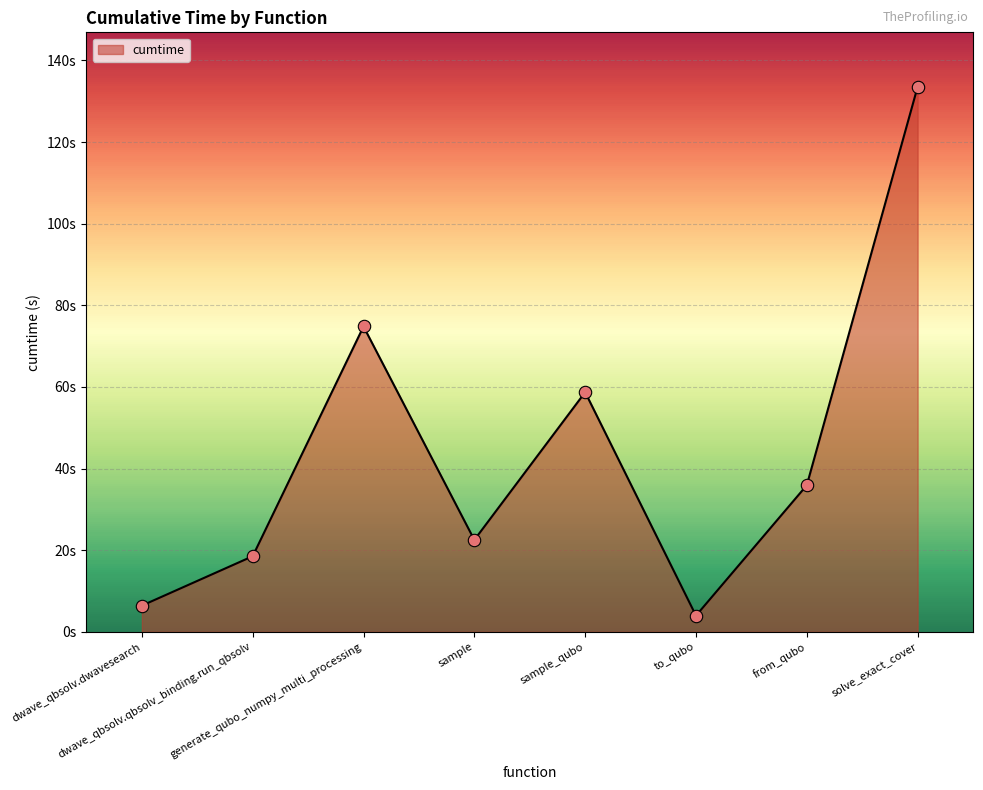

Which has a higher value, dwave_qbsolv.qbsolv_binding.run_qbsolv or solve_exact_cover?

solve_exact_cover